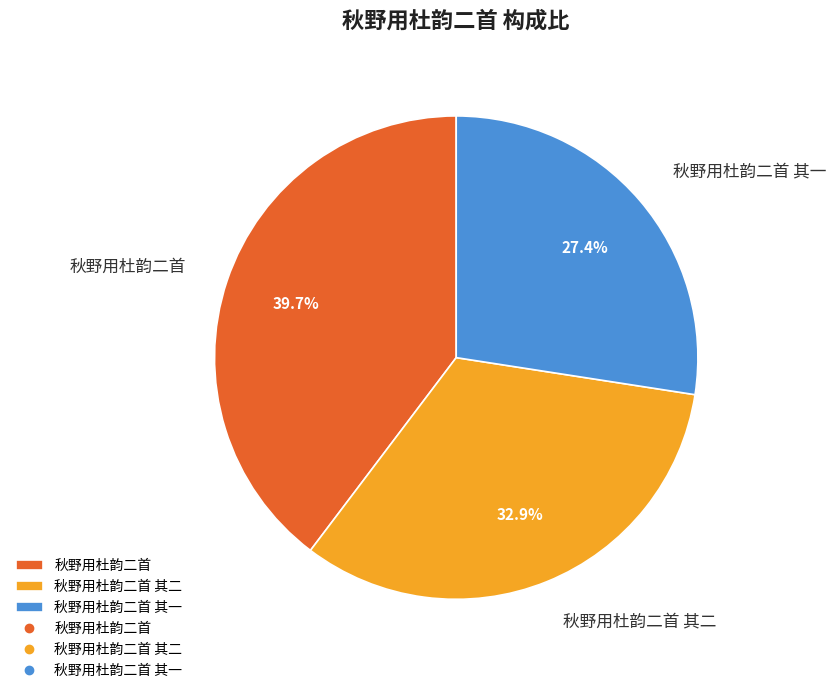

The 秋野用杜韵二首 其一 slice represents 27% of the pie. True or false?

True